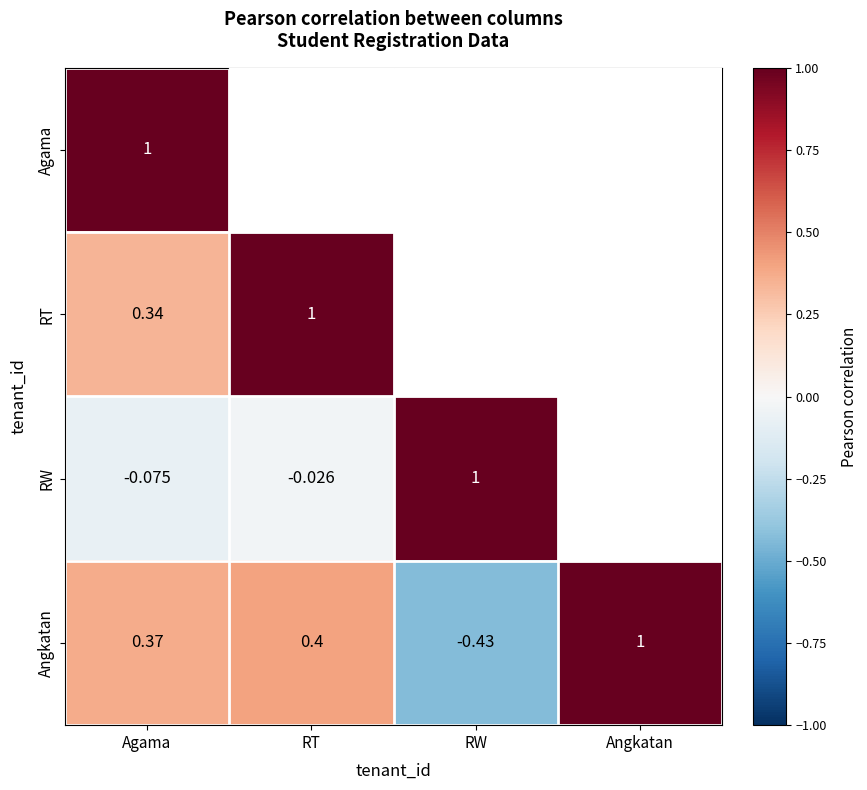

Where does the Angkatan series first go above 0?

Agama